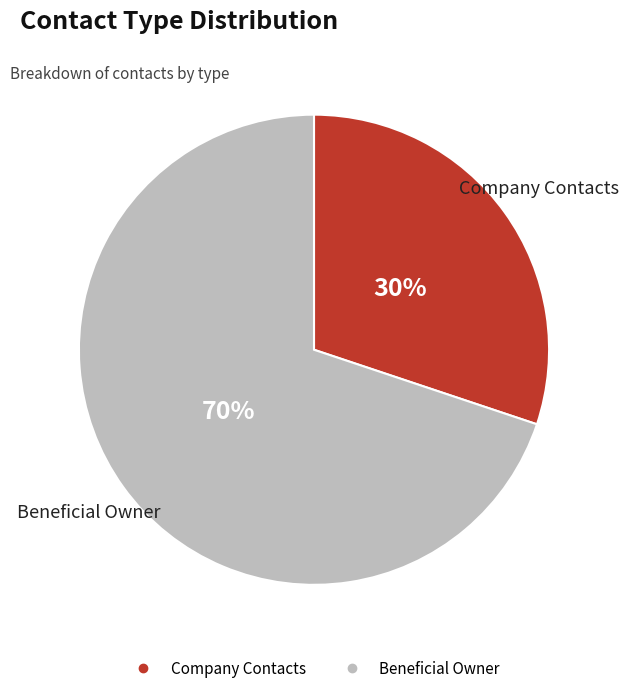

Do Beneficial Owner and Company Contacts together represent more than half of the pie?

Yes